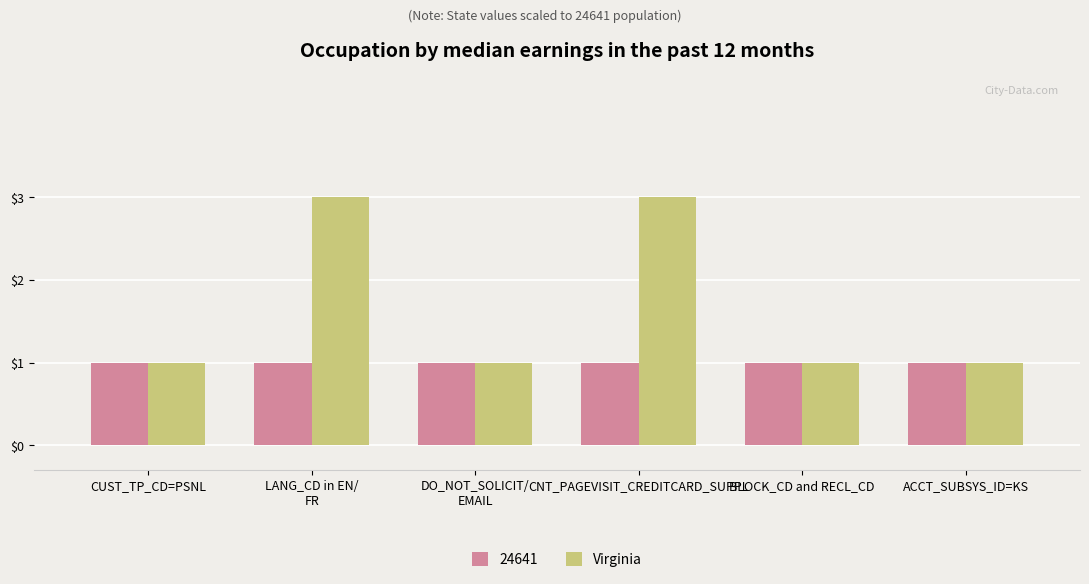

The value of 24641 at BLOCK_CD and RECL_CD is 2. True or false?

False